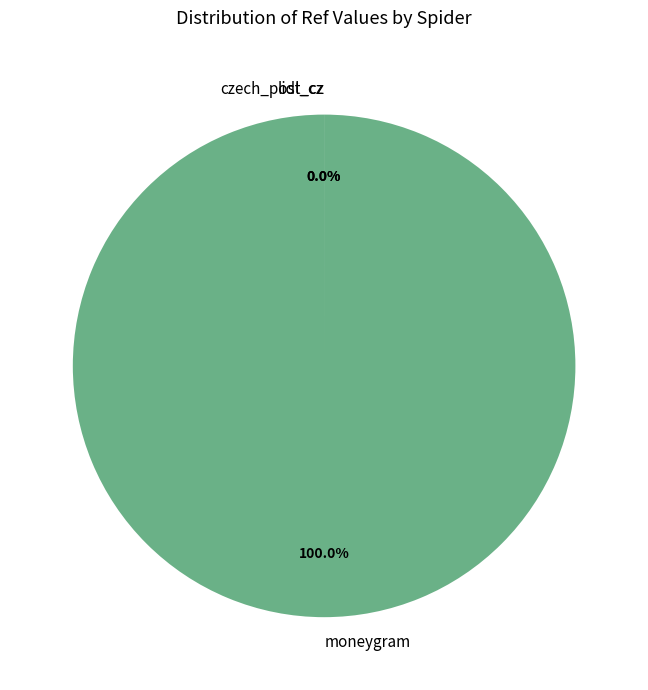

Which slice represents more than half of the pie?

moneygram